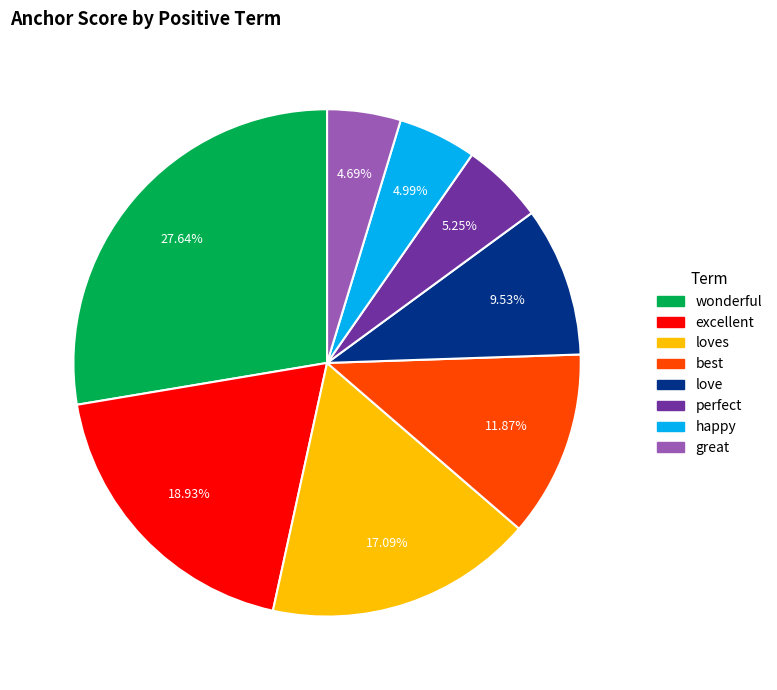

Does any single category account for the majority?

No